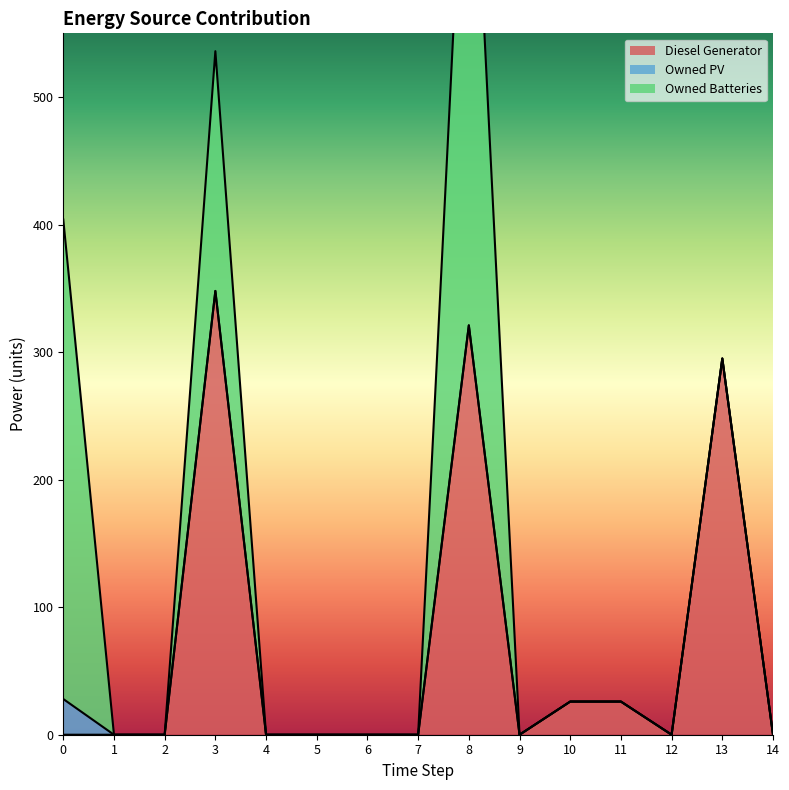

How many data points in Owned Batteries are above 0?

3